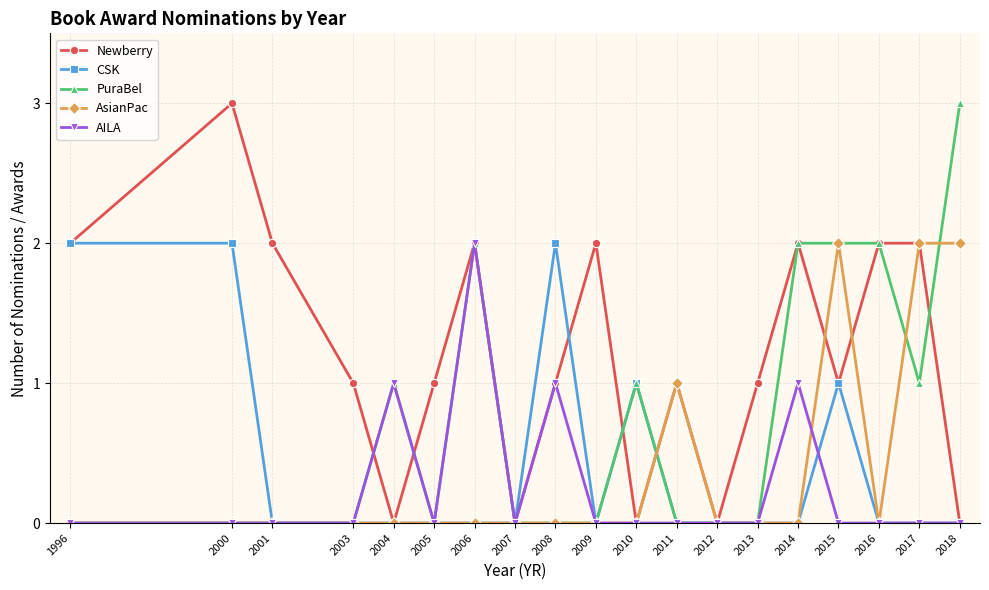

What is the spread (max minus min) of values at 2008?

2